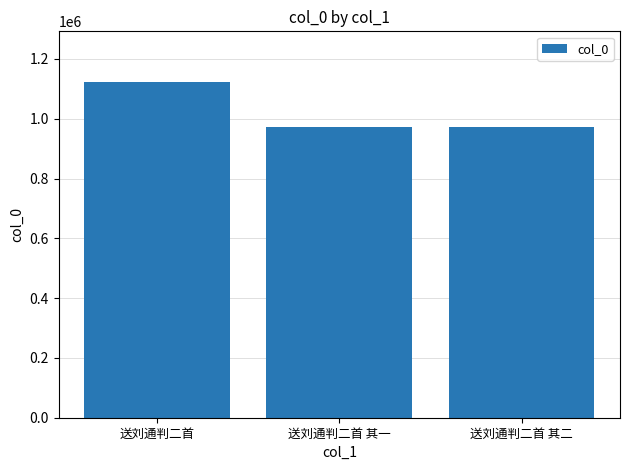

What is the label of the 1st bar from the left?

送刘通判二首